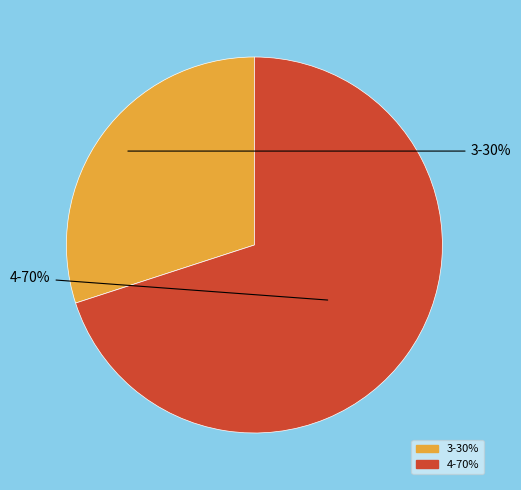

Do 4 and 3 together represent more than half of the pie?

Yes